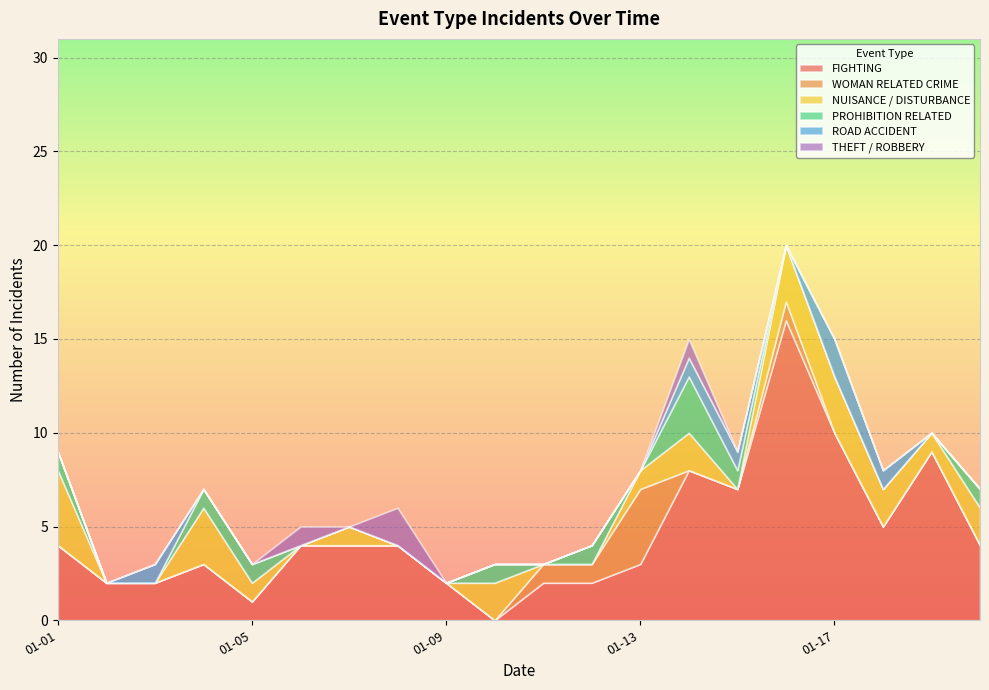

How many lines are shown in the chart?

6